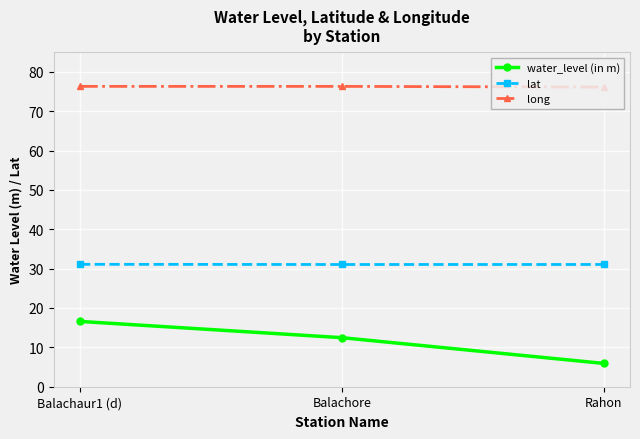

List the series in order of their overall mean, lowest first.

water_level (in m), lat, long